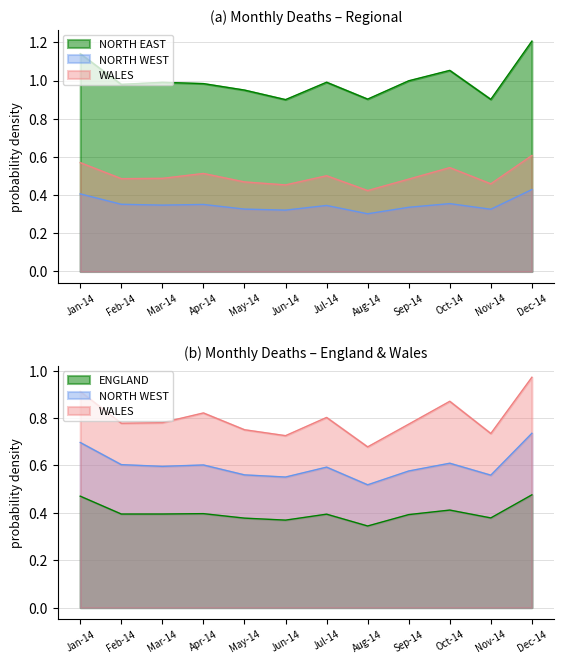

True or false: WALES and NORTH WEST intersect in this chart.

False